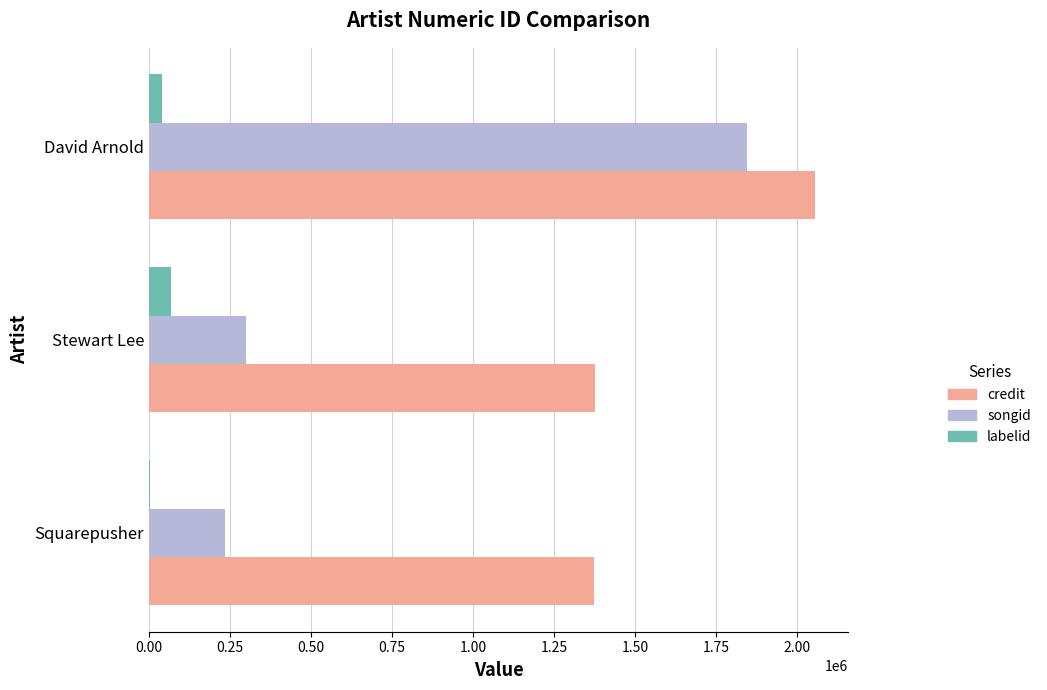

Which series has the largest range (max minus min)?

songid